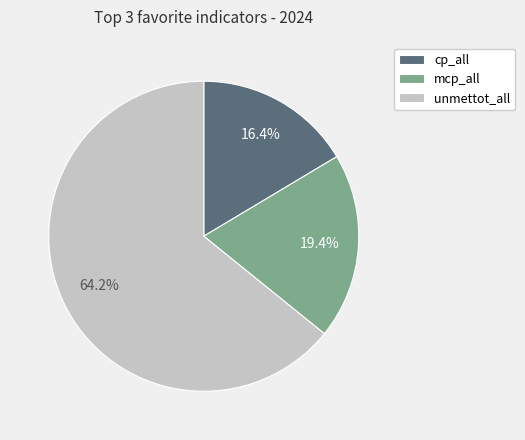

The unmettot_all slice represents 64% of the pie. True or false?

True